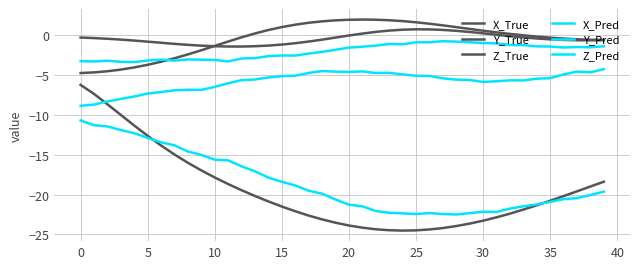

How many interior local peaks does the Z_True series have?

1